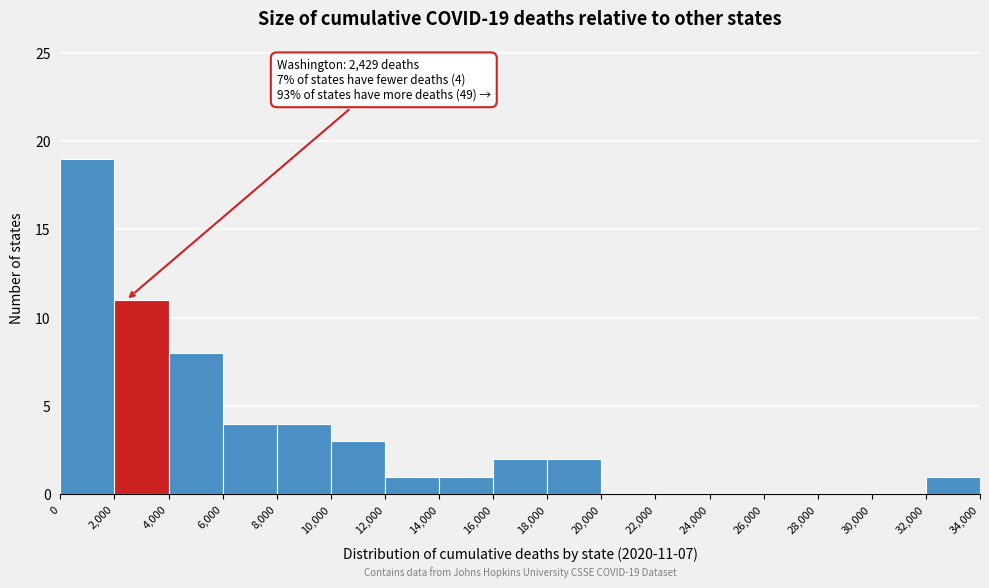

Which range on the x-axis has the tallest bar?

0 to 2,000